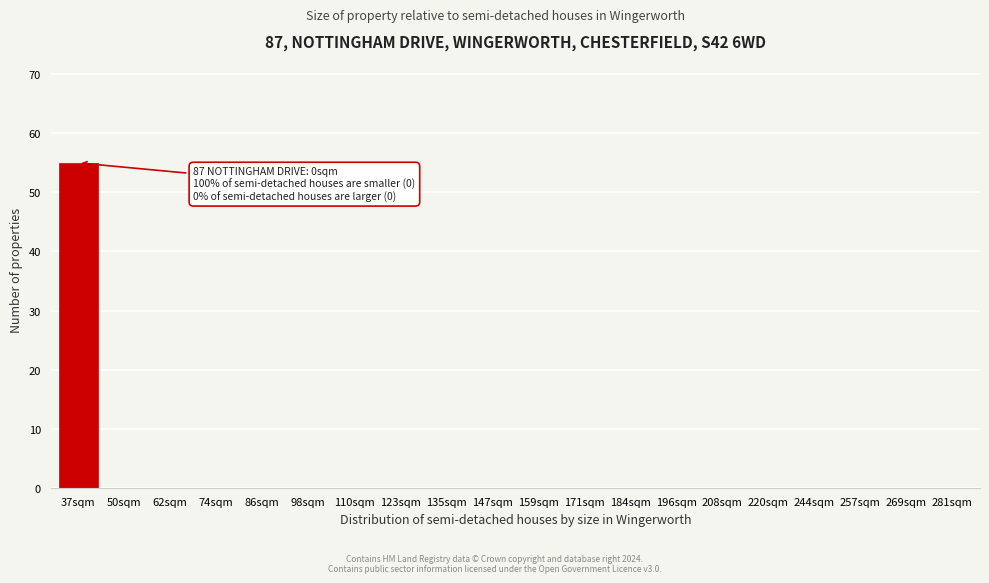

Reading left to right, transcribe all the data shown in this chart.

37sqm=55	50sqm=0	62sqm=0	74sqm=0	86sqm=0	98sqm=0	110sqm=0	123sqm=0	135sqm=0	147sqm=0	159sqm=0	171sqm=0	184sqm=0	196sqm=0	208sqm=0	220sqm=0	244sqm=0	257sqm=0	269sqm=0	281sqm=0